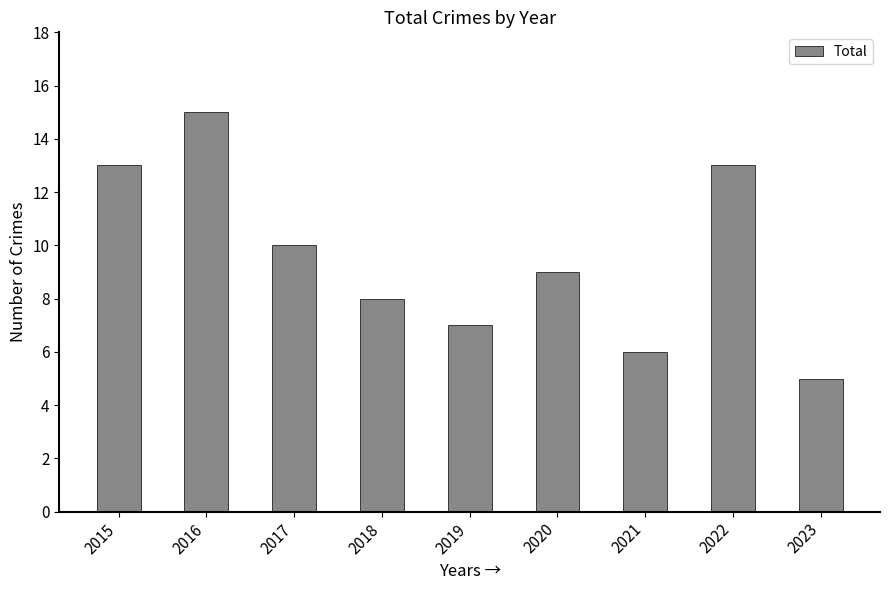

What is the value of the 3rd bar from the left?

10